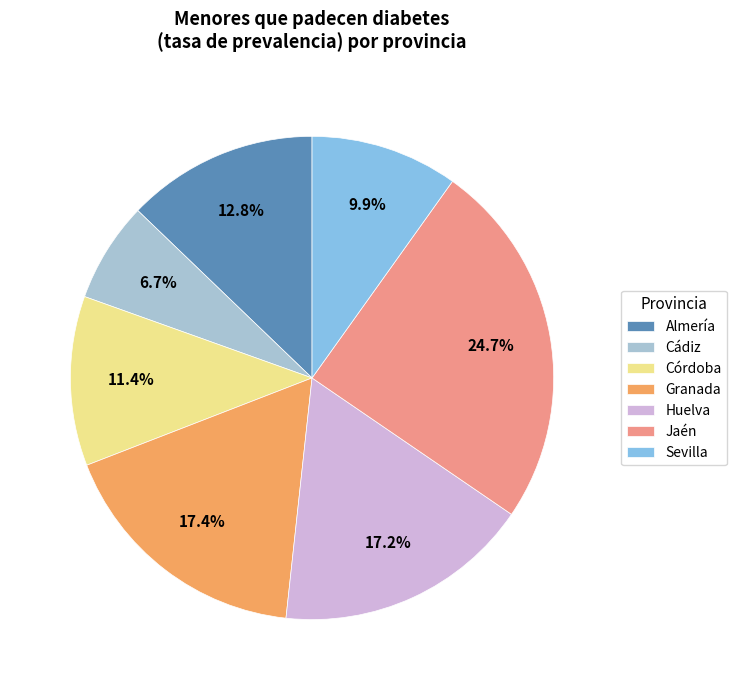

Combined, do Jaén and Córdoba account for over 50%?

No